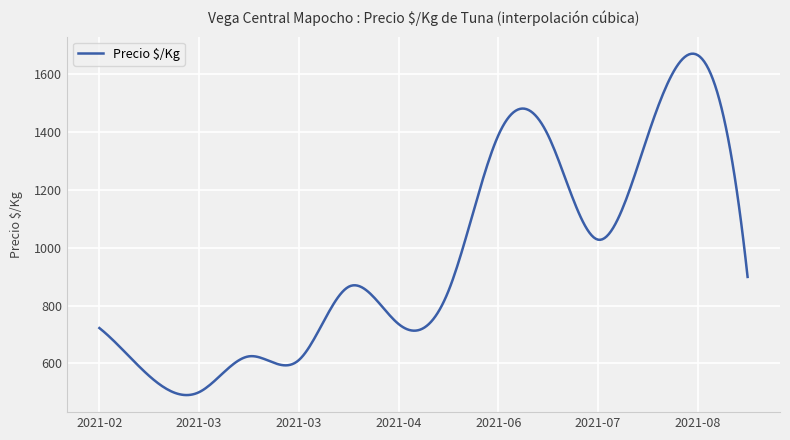

What is the difference between the maximum and minimum values?

1182.1